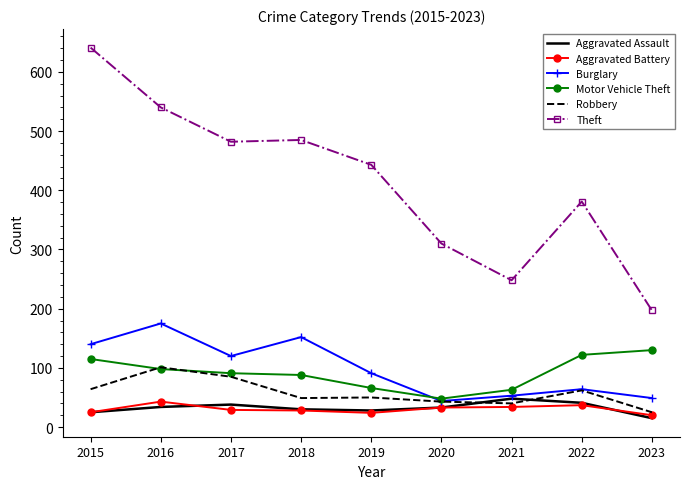

True or false: Burglary and Motor Vehicle Theft intersect in this chart.

True